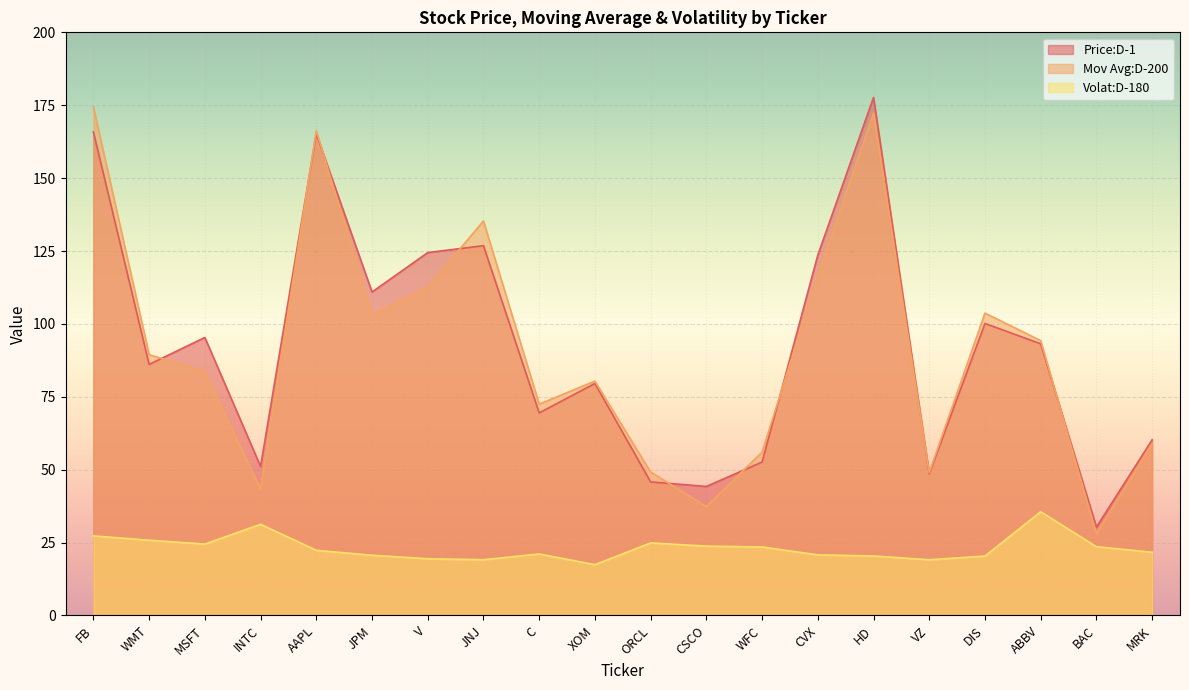

Rank the categories by Volat:D-180 value from highest to lowest.

ABBV, INTC, FB, WMT, ORCL, MSFT, CSCO, BAC, WFC, AAPL, MRK, C, CVX, JPM, HD, DIS, V, JNJ, VZ, XOM